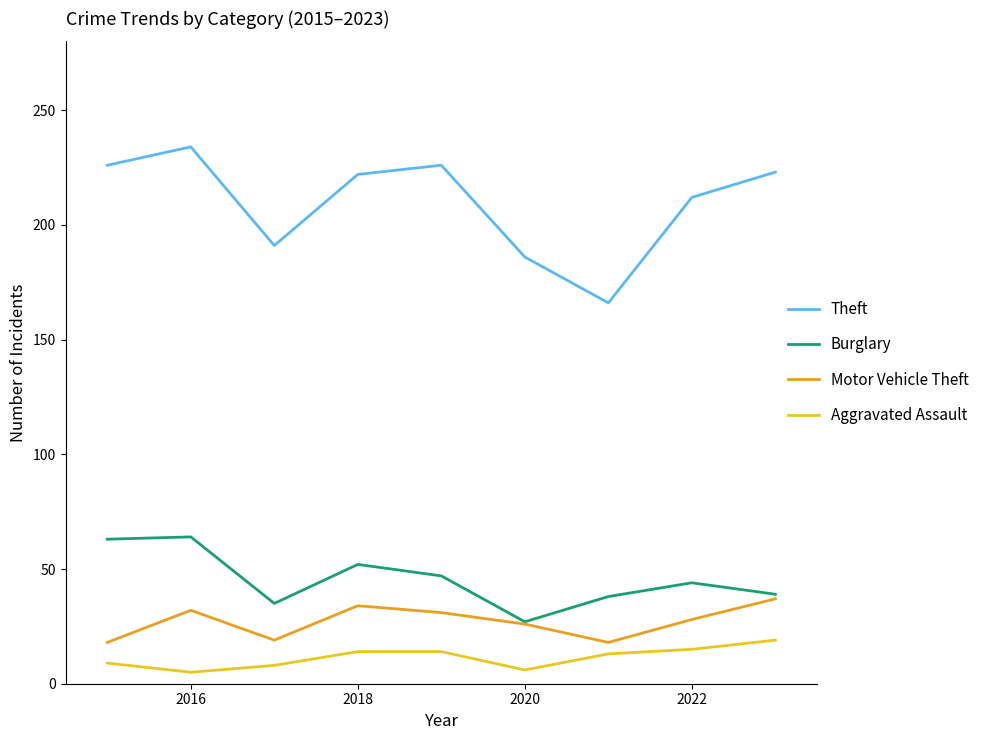

True or false: Aggravated Assault and Burglary intersect in this chart.

False